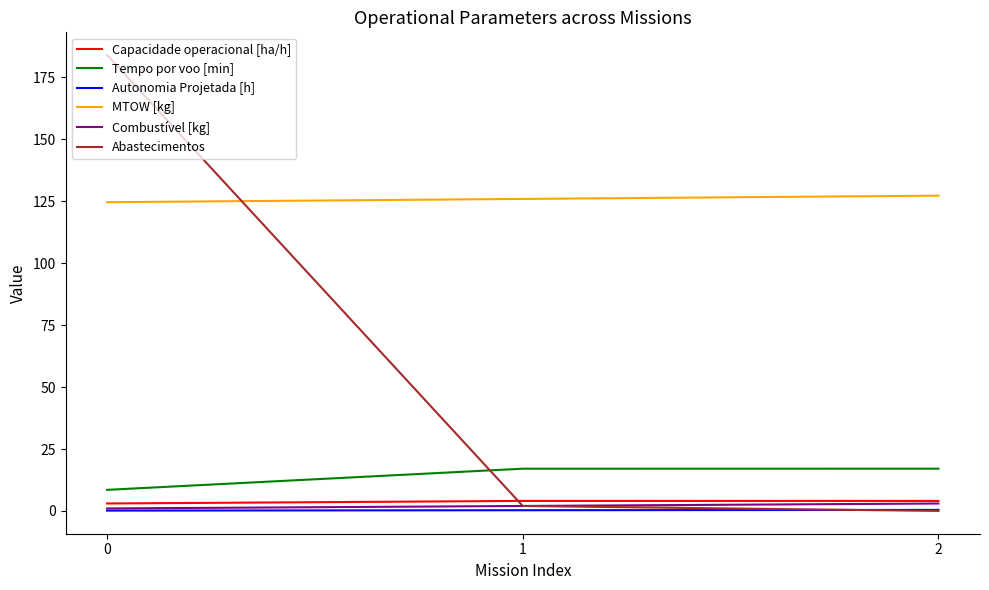

Rank the categories by Abastecimentos value from highest to lowest.

0, 1, 2